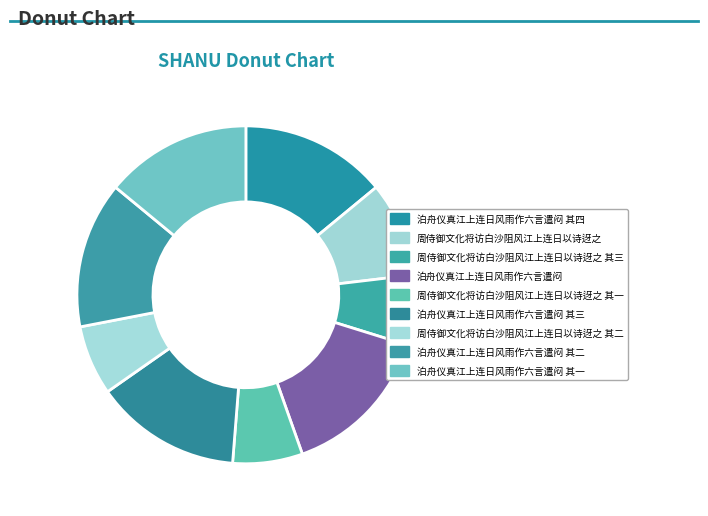

Is 泊舟仪真江上连日风雨作六言遣闷 其二 the majority of the pie?

No